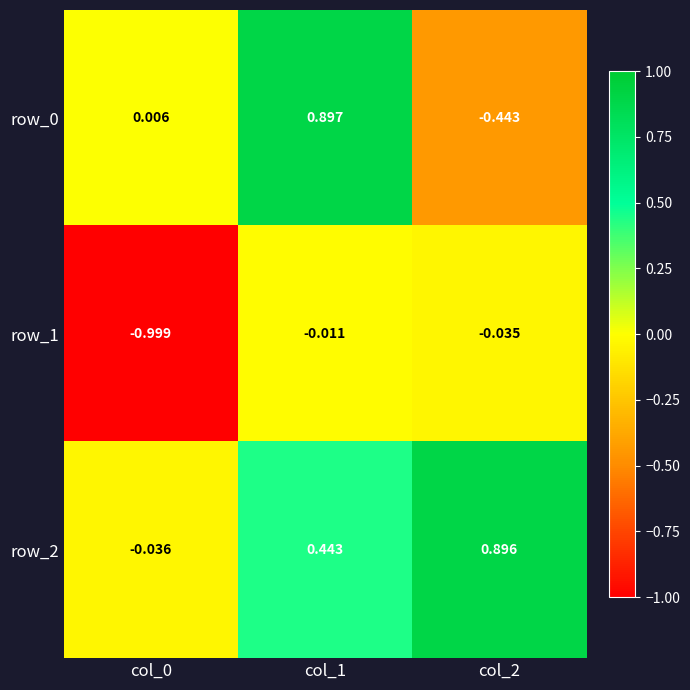

Is the value of row_0 at col_1 greater than the value of row_1 at col_1?

Yes